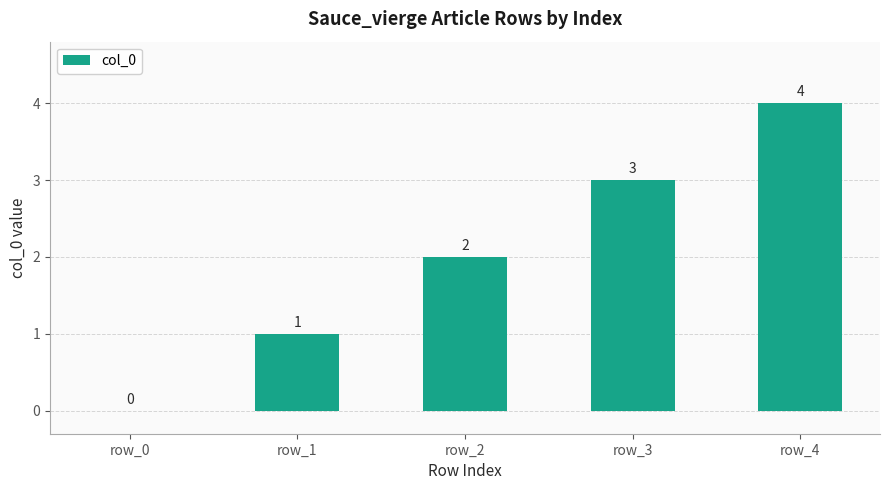

What value does the data have at row_1?

1